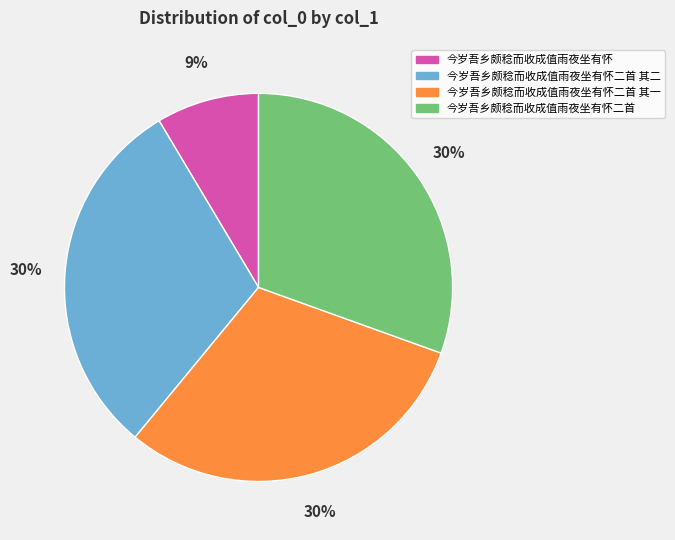

Which has a higher value, 今岁吾乡颇稔而收成值雨夜坐有怀 or 今岁吾乡颇稔而收成值雨夜坐有怀二首?

今岁吾乡颇稔而收成值雨夜坐有怀二首